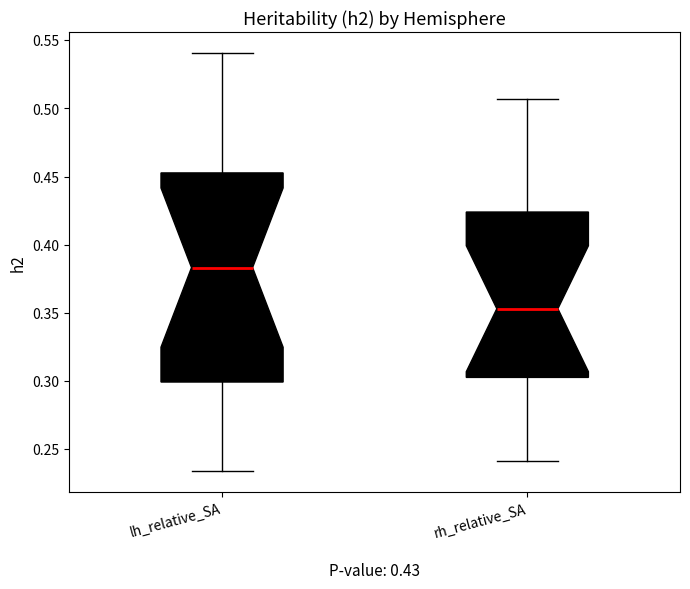

Comparing the boxes themselves (not the whiskers), which one is the tallest?

lh_relative_SA